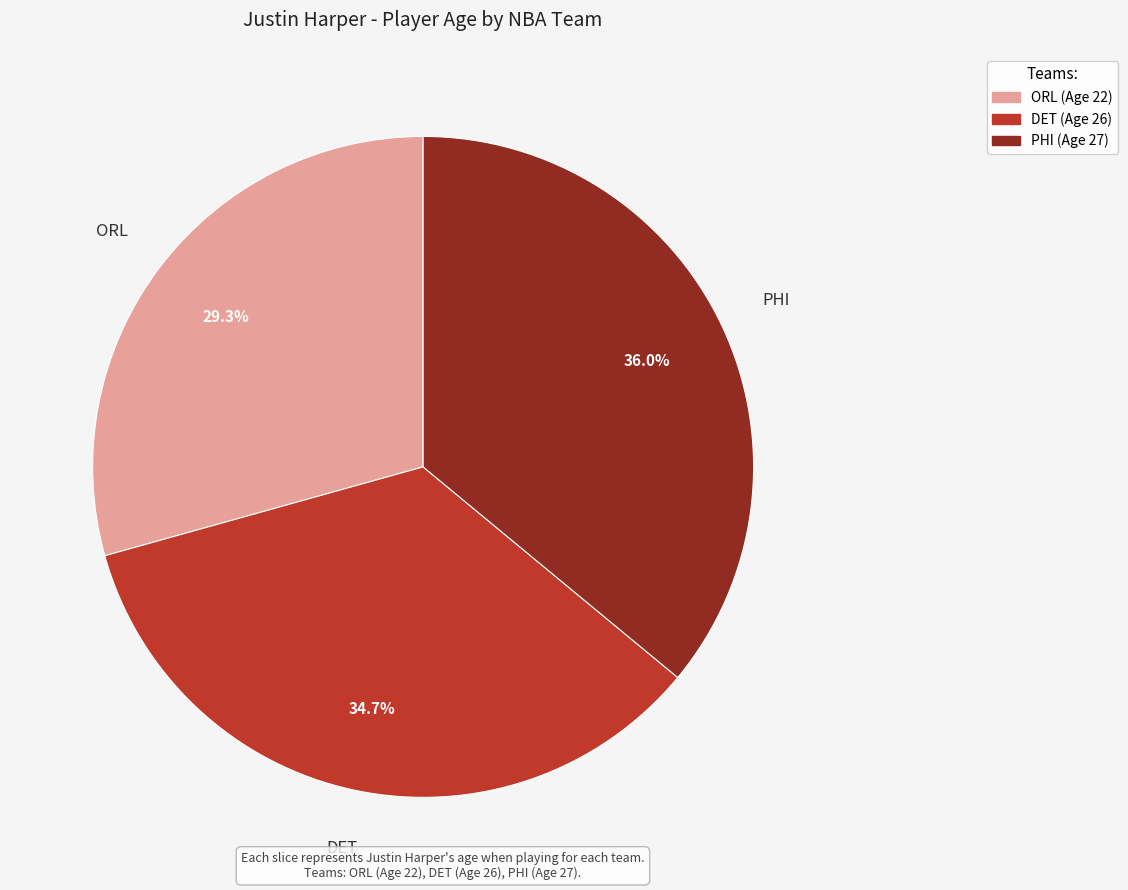

What is the smallest slice in the pie chart?

ORL